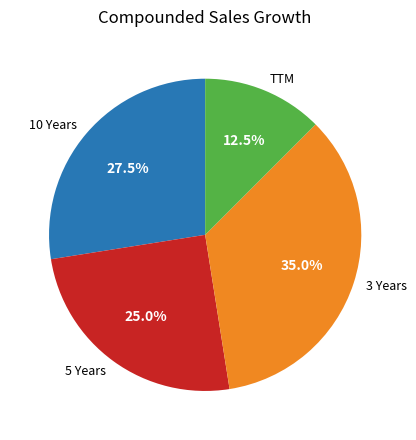

What percentage do 10 Years and 5 Years together represent?

52.5%